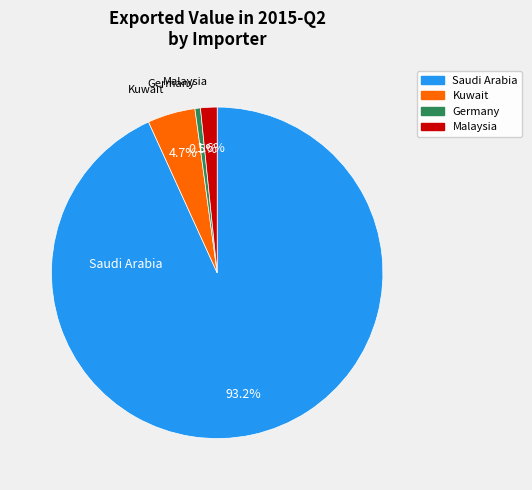

Does any single category account for the majority?

Yes